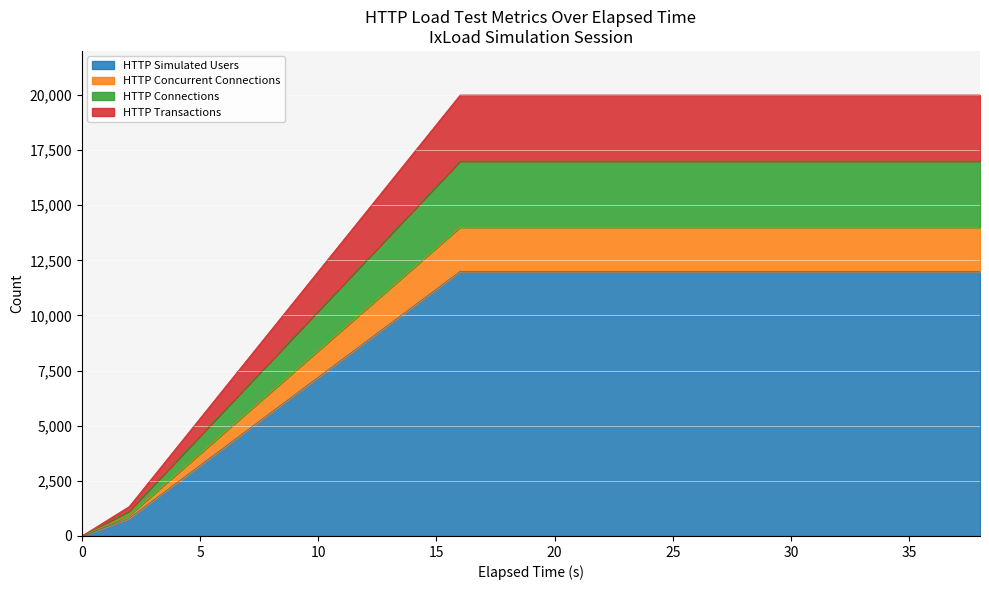

True or false: HTTP Requests Successful and HTTP Simulated Users intersect in this chart.

False